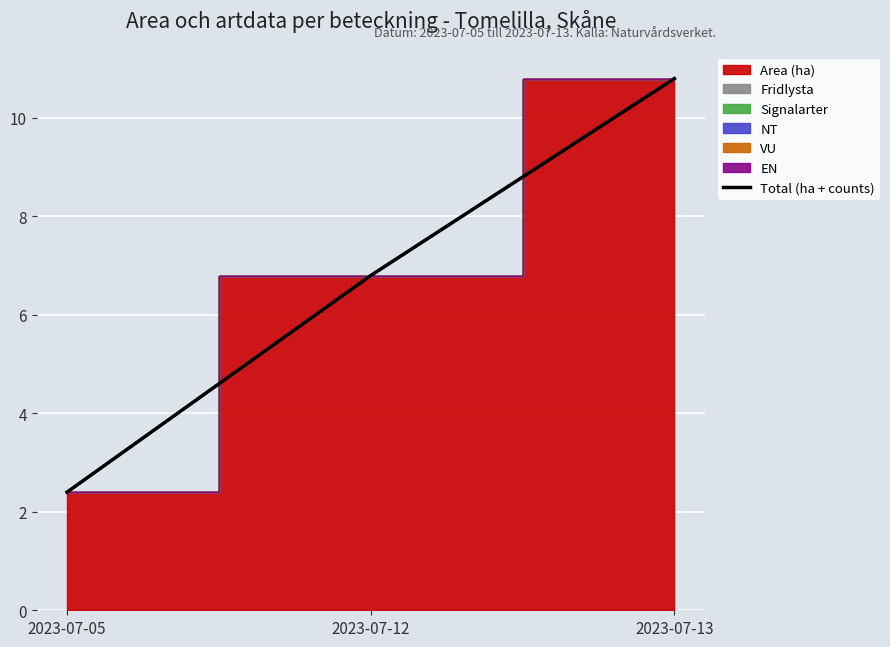

Reading right to left, list all the values displayed in this chart.

2023-07-13=10.8	2023-07-12=6.8	2023-07-05=2.4